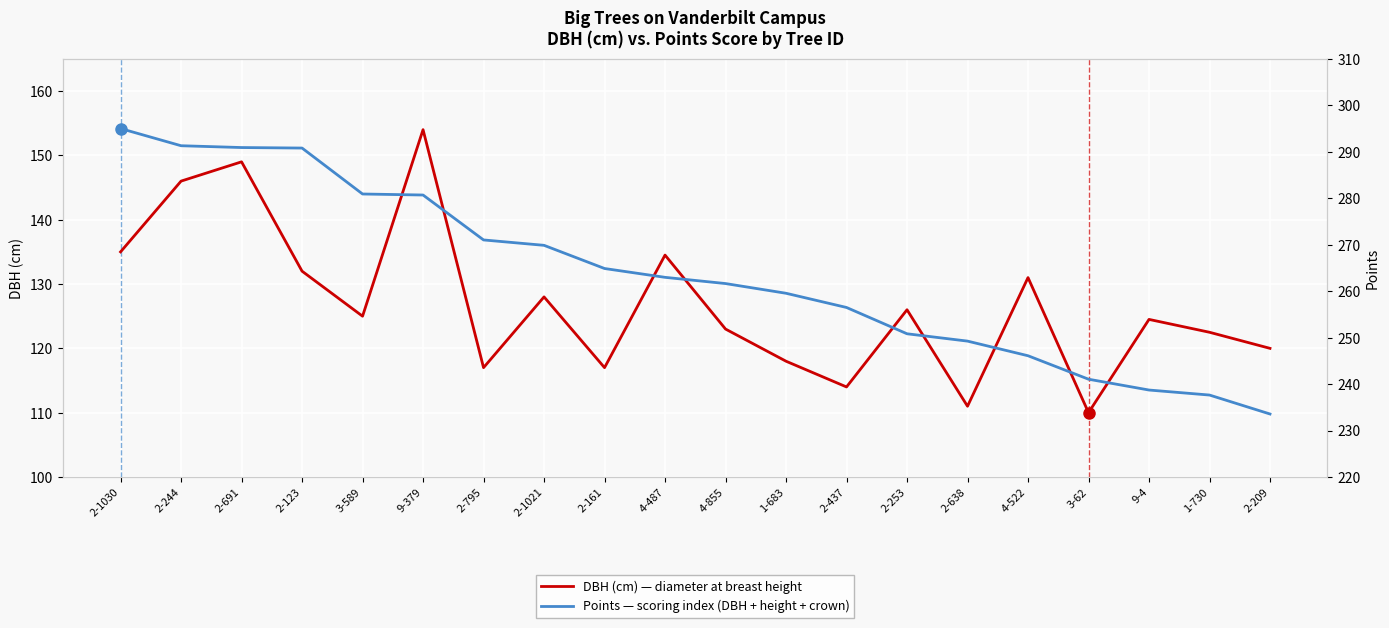

Which series has the widest spread of values?

Points